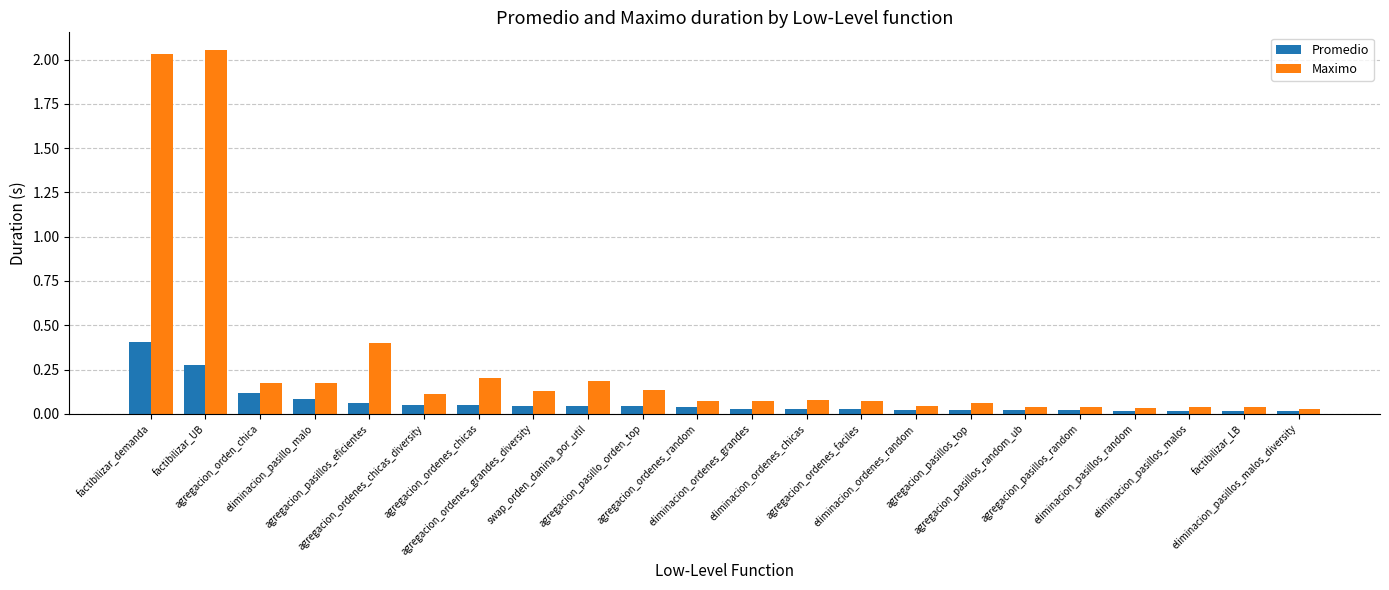

What is the label of the 16th bar from the left?

agregacion_pasillos_top